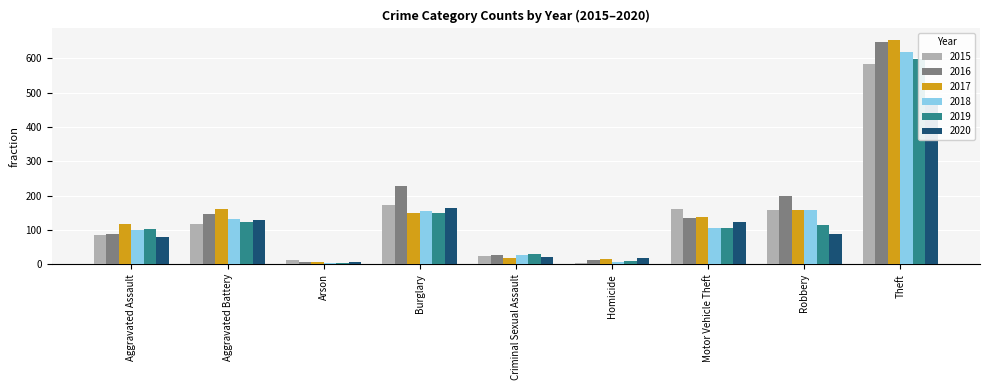

Are the bars grouped side by side (vs. stacked)?

Yes